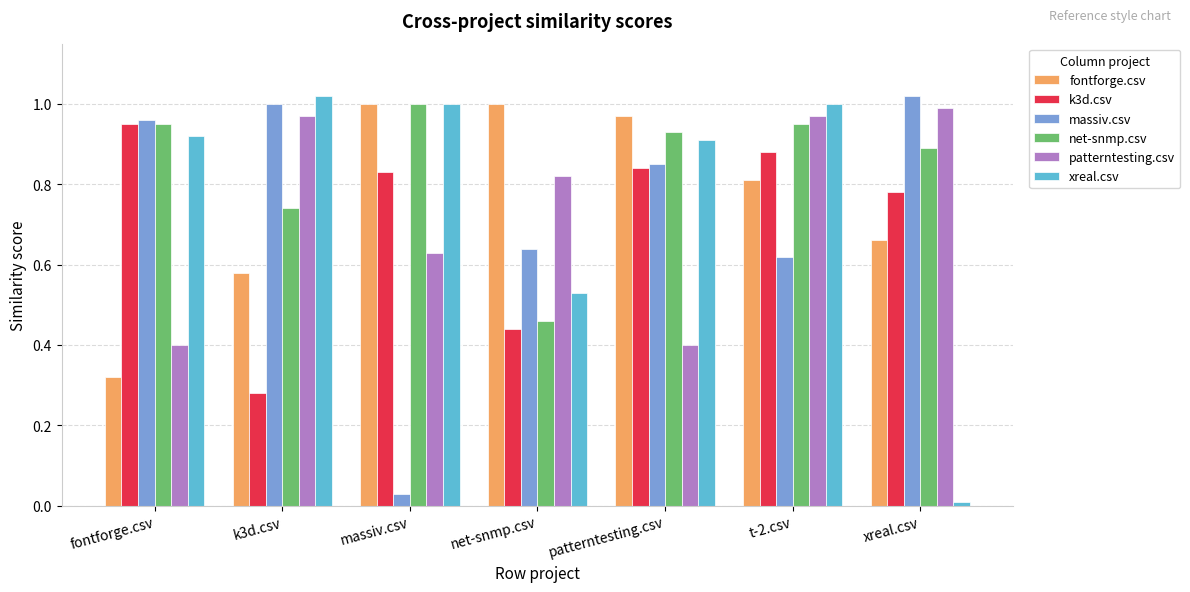

At which label does net-snmp.csv reach its minimum?

net-snmp.csv